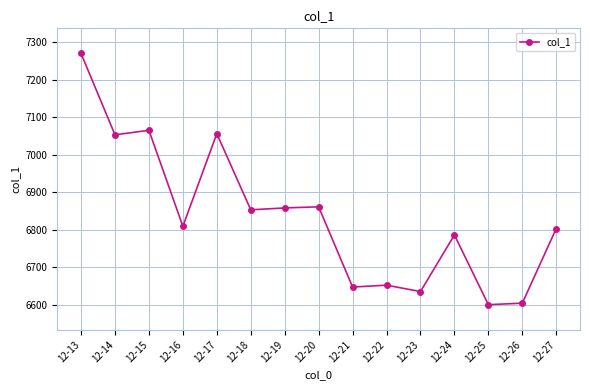

The value at 12-19 is 2801.6. True or false?

False